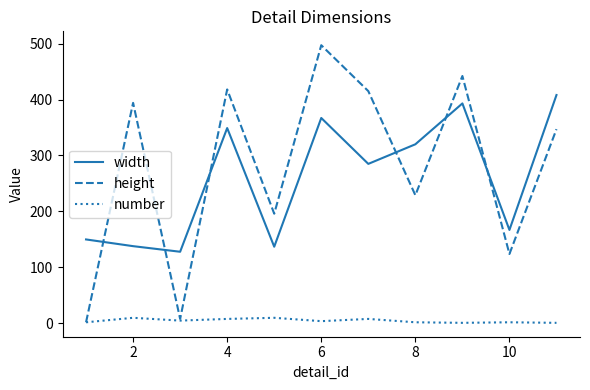

What is the greatest value displayed?

497